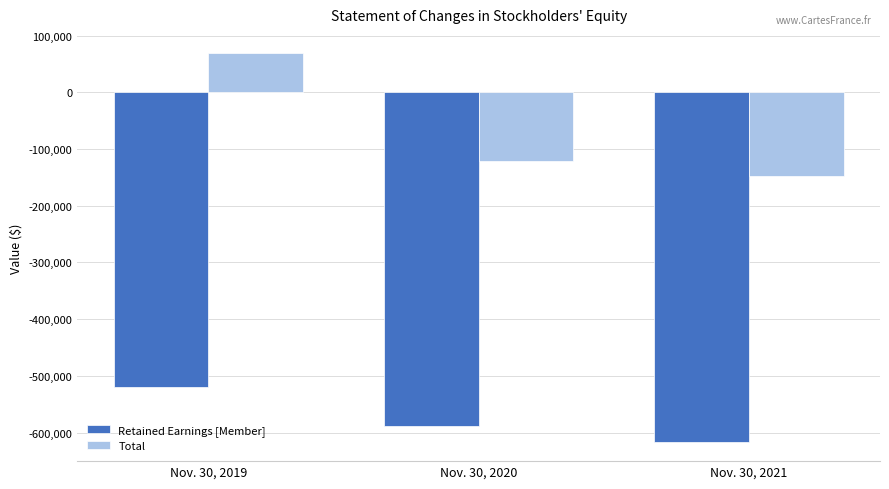

How many values in Total are above zero?

1